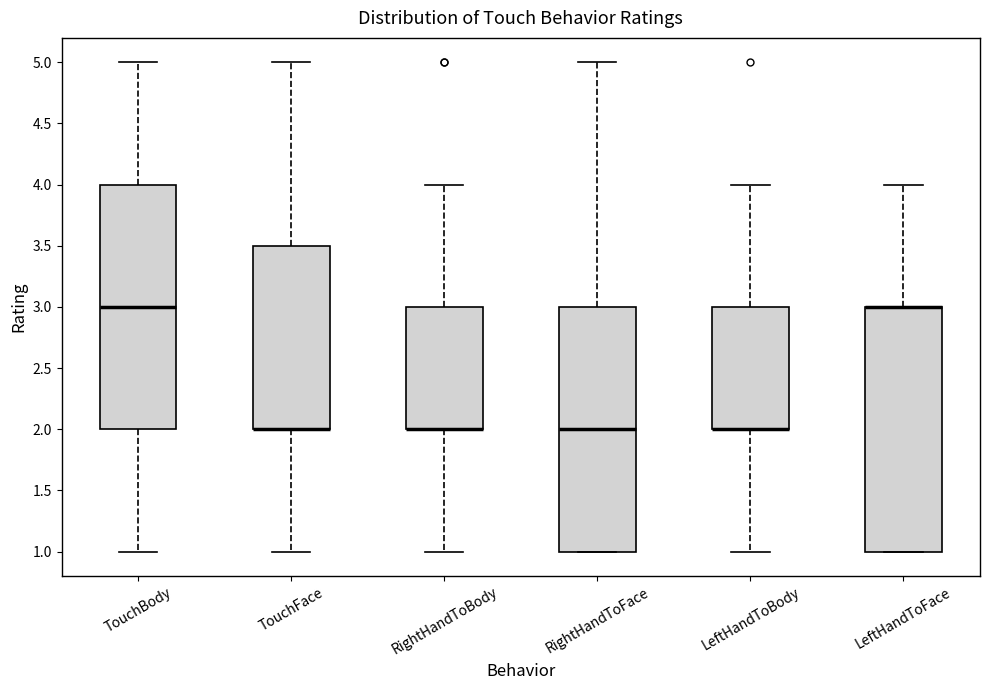

Reading left to right, read every box against the y-axis: the position of its median line, the range the box covers, and the ends of its whiskers. The values are not printed on the chart, so give them approximately, as read against the axis.

TouchBody: median 3.0, box 2.0 to 4.0, whiskers 1.0 to 5.0
TouchFace: median 2.0 (drawn on the box's lower edge), box 2.0 to 3.5, whiskers 1.0 to 5.0
RightHandToBody: median 2.0 (drawn on the box's lower edge), box 2.0 to 3.0, whiskers 1.0 to 4.0
RightHandToFace: median 2.0, box 1.0 to 3.0, whiskers 1.0 to 5.0
LeftHandToBody: median 2.0 (drawn on the box's lower edge), box 2.0 to 3.0, whiskers 1.0 to 4.0
LeftHandToFace: median 3.0 (drawn on the box's upper edge), box 1.0 to 3.0, whiskers 1.0 to 4.0